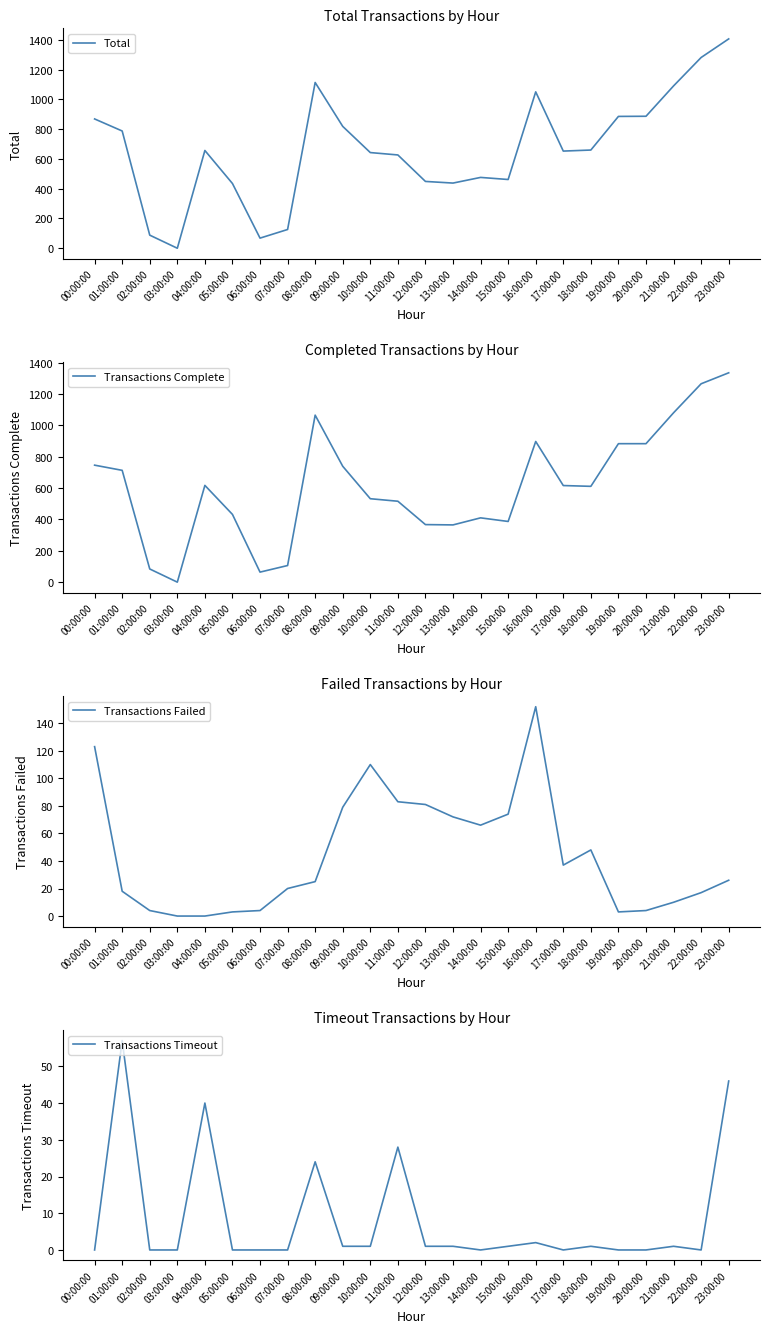

True or false: Transactions Failed and Total cross at least once.

False